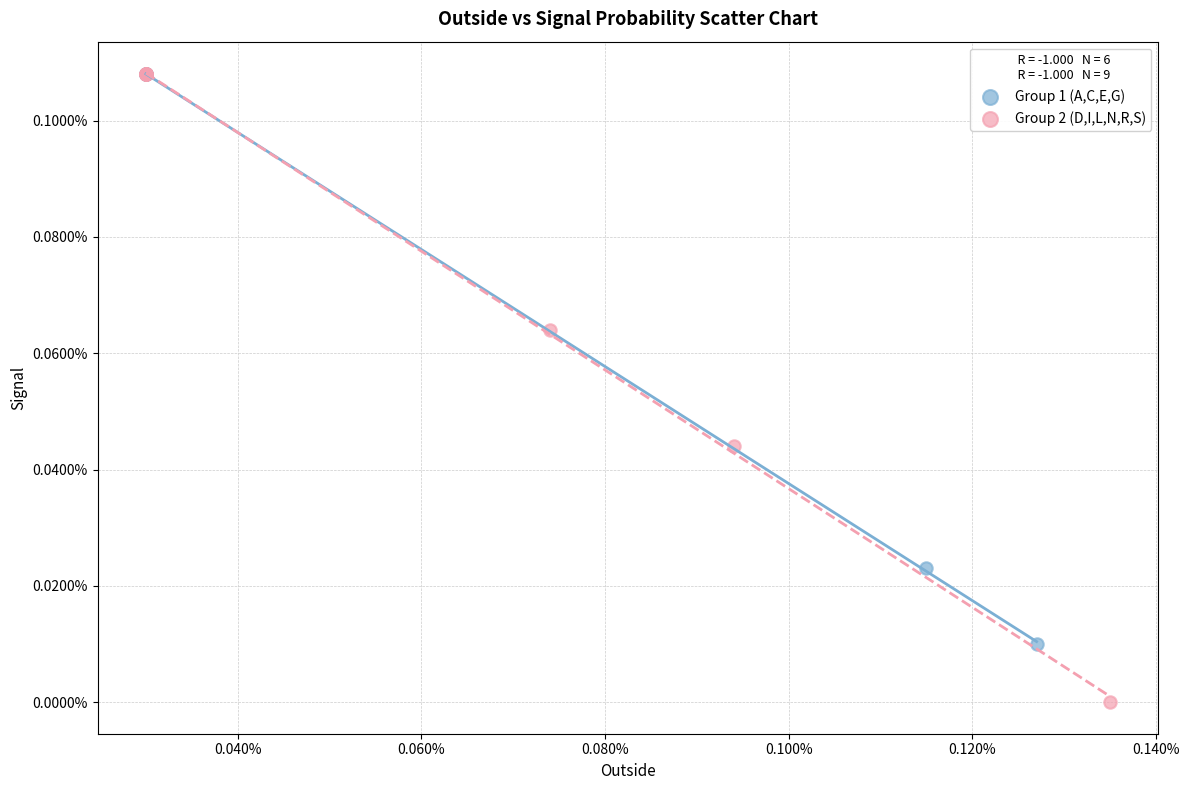

Which series has the largest Y range (max minus min)?

Group 2 (D,I,L,N,R,S)